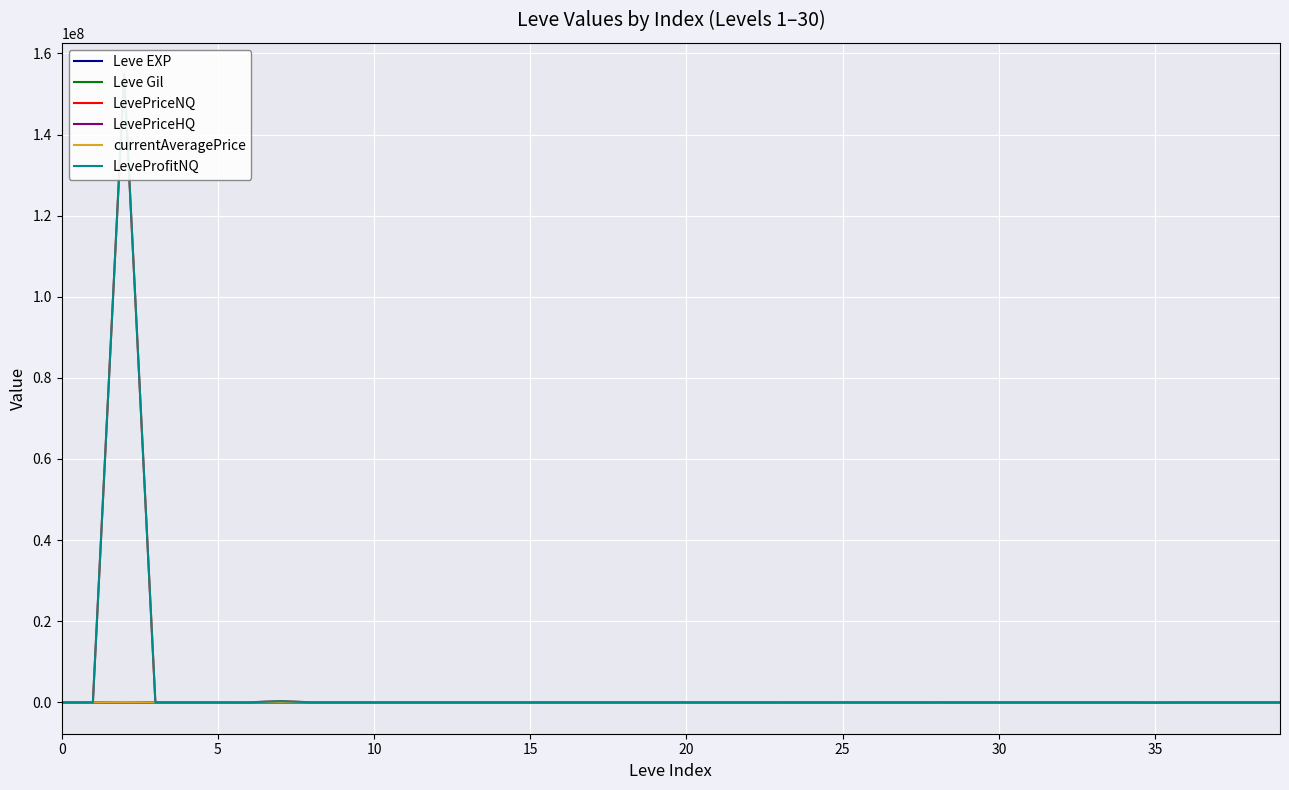

True or false: Leve EXP has more than 0 interior local peaks.

True